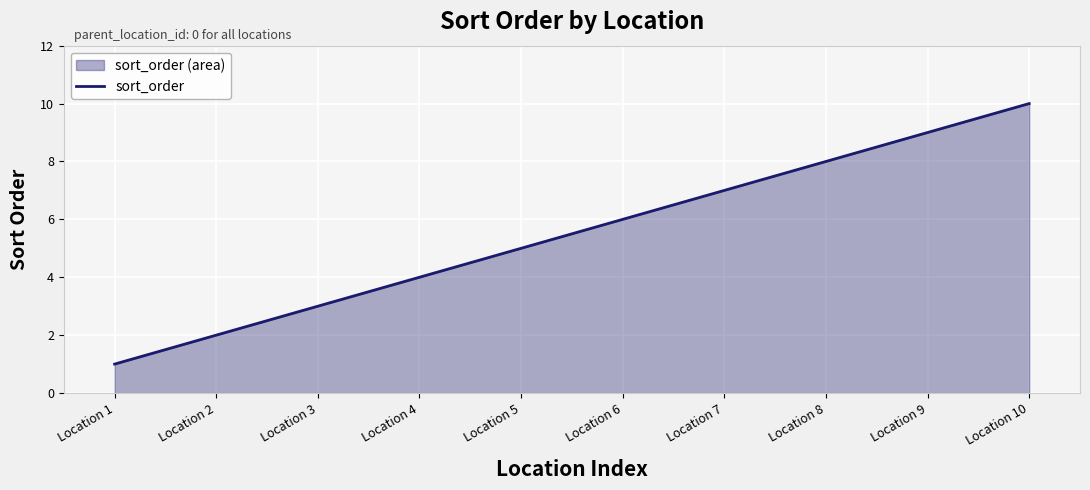

Between Location 3 and Location 10, which is larger?

Location 10